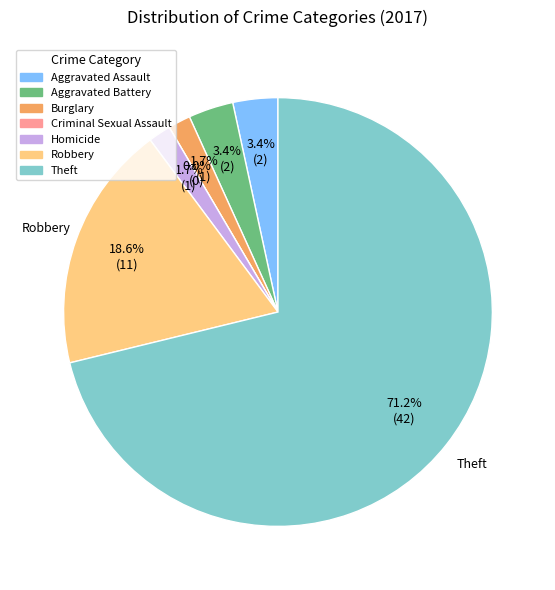

Do Homicide and Criminal Sexual Assault together represent more than half of the pie?

No